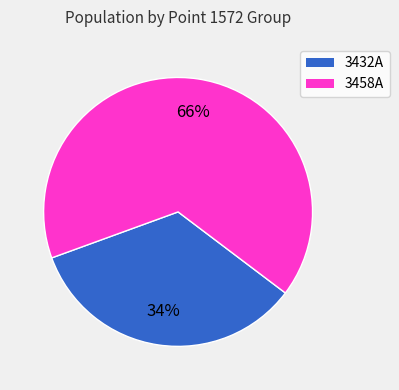

To the nearest percent, what portion does 3432A represent?

34%